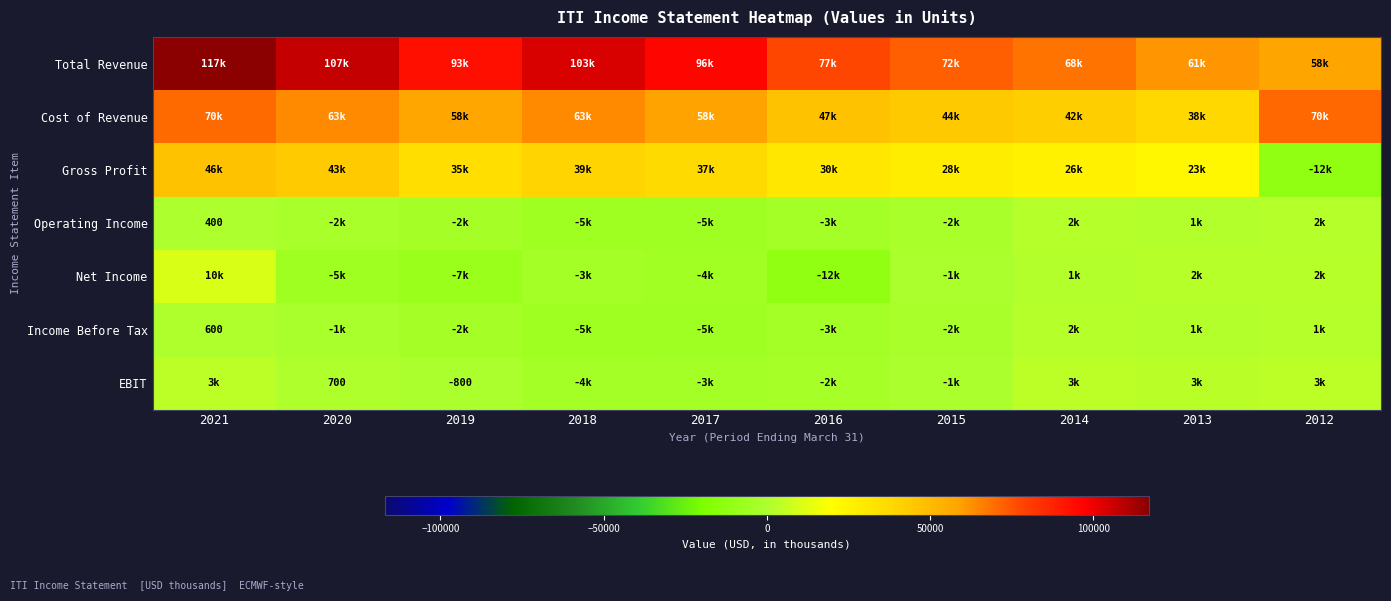

What is the spread (max minus min) of values at 2018?

109300